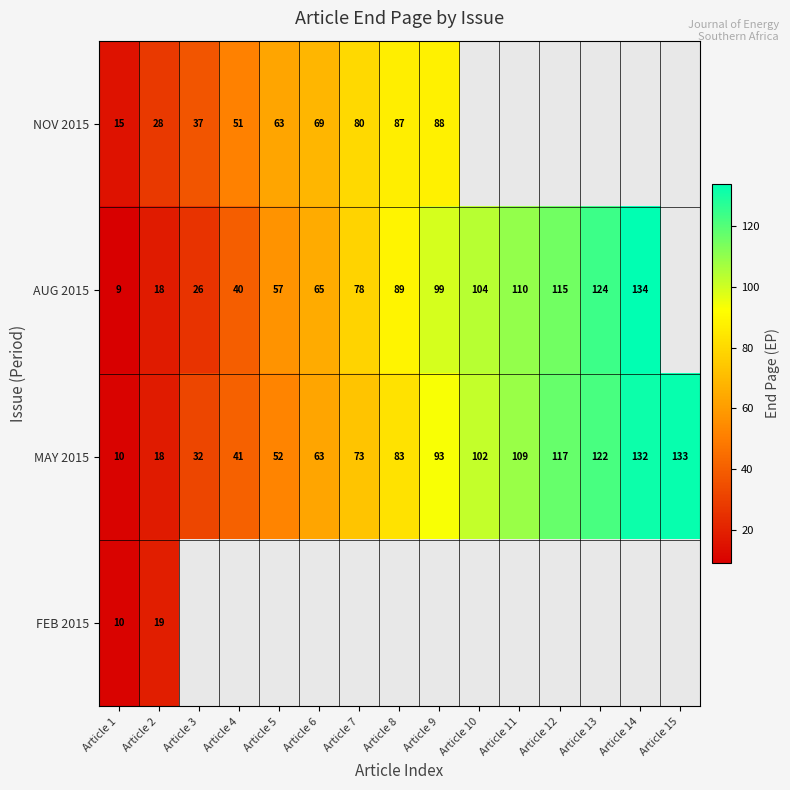

True or false: AUG 2015 has a value of 65.8 at Article 9.

False